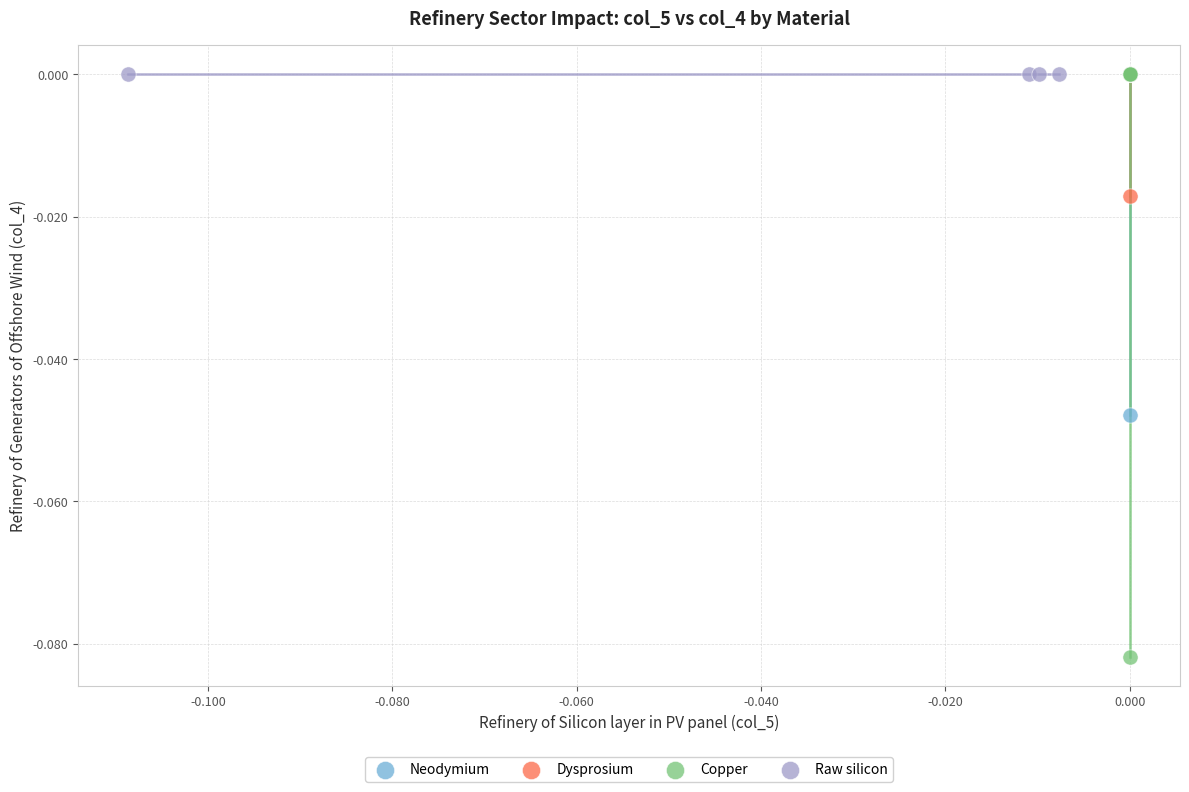

Which series contains the lowest Y value?

Copper